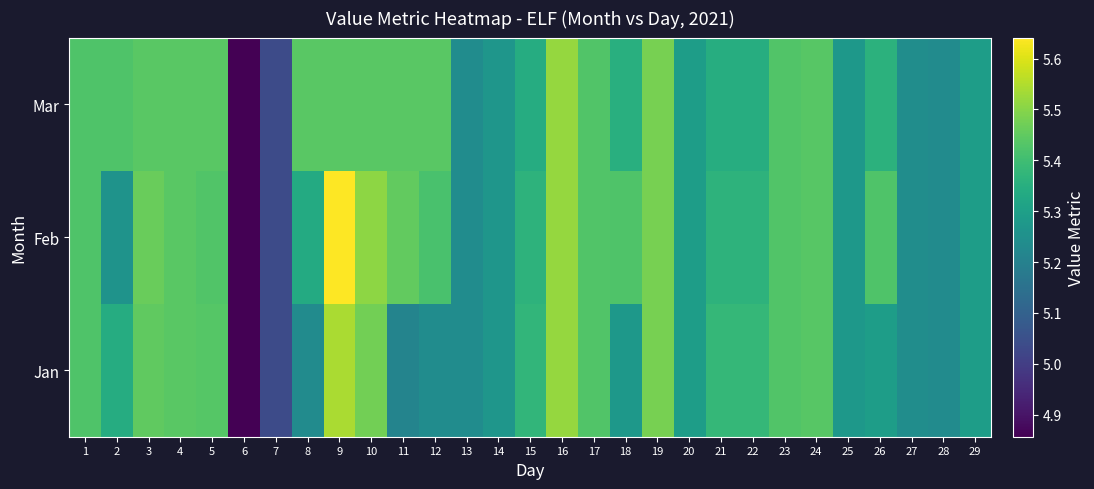

Reading left to right, extract all data points from this chart.

Jan: 1=5.4	2=5.3	3=5.5	4=5.4	5=5.4	6=4.9	7=5.0	8=5.2	9=5.5	10=5.5	11=5.2	12=5.2	13=5.2	14=5.3	15=5.4	16=5.5	17=5.4	18=5.3	19=5.5	20=5.3	21=5.4	22=5.4	23=5.4	24=5.4	25=5.3	26=5.3	27=5.2	28=5.2	29=5.3
Feb: 1=5.4	2=5.3	3=5.5	4=5.4	5=5.4	6=4.9	7=5.0	8=5.3	9=5.6	10=5.5	11=5.5	12=5.4	13=5.2	14=5.3	15=5.4	16=5.5	17=5.4	18=5.4	19=5.5	20=5.3	21=5.4	22=5.4	23=5.4	24=5.4	25=5.3	26=5.4	27=5.2	28=5.2	29=5.3
Mar: 1=5.4	2=5.4	3=5.4	4=5.4	5=5.4	6=4.9	7=5.0	8=5.4	9=5.4	10=5.4	11=5.4	12=5.4	13=5.2	14=5.3	15=5.3	16=5.5	17=5.4	18=5.4	19=5.5	20=5.3	21=5.3	22=5.3	23=5.4	24=5.4	25=5.3	26=5.4	27=5.2	28=5.2	29=5.3